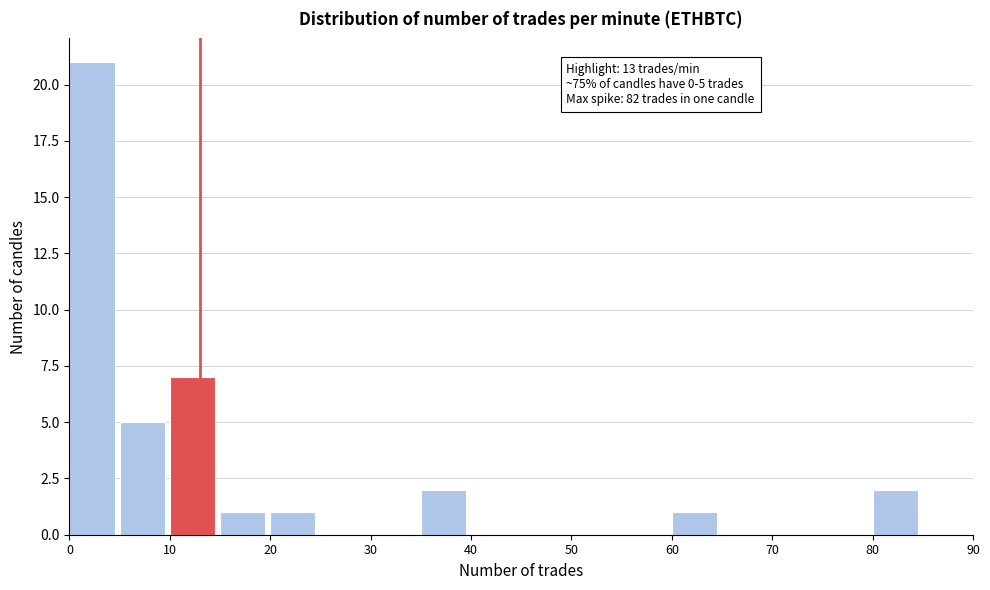

Over which range of the x-axis is the bar tallest?

0 to 5